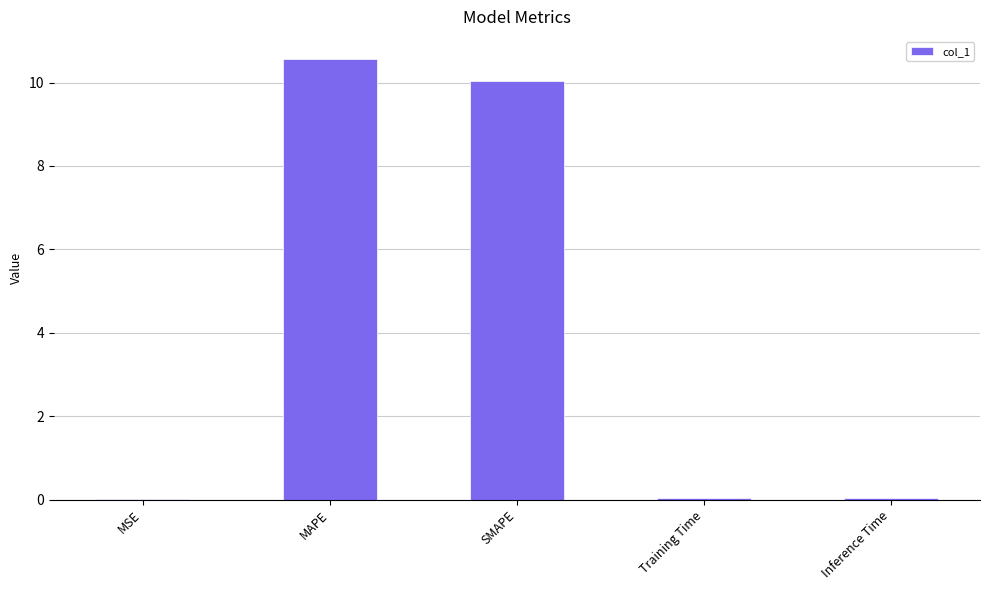

What is the sum of the values at SMAPE and Training Time?

10.1